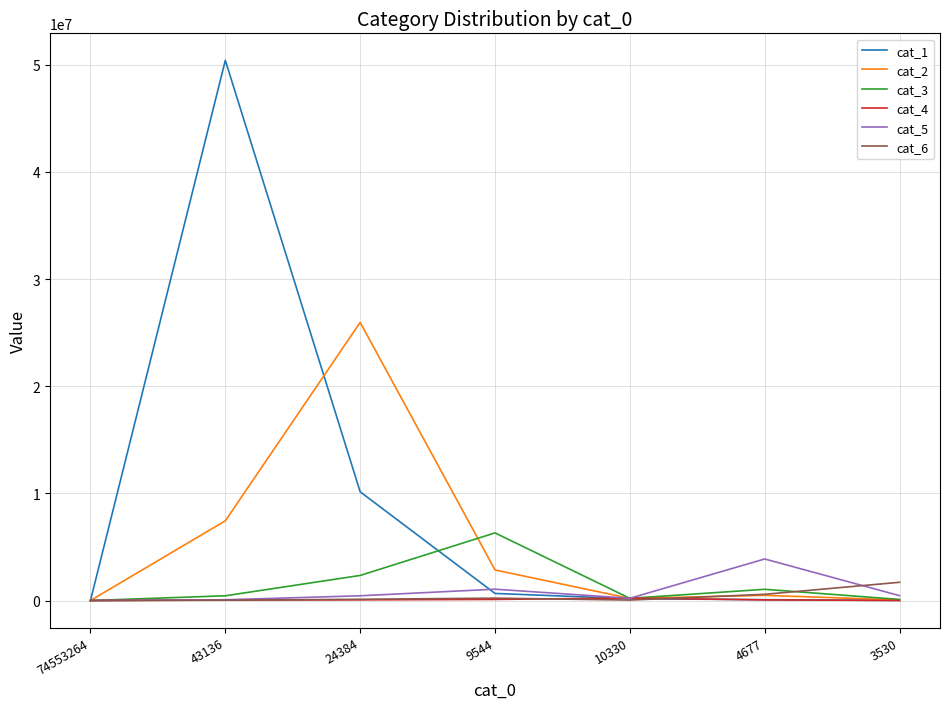

Is the value of cat_3 at 24384 greater than the value of cat_6 at 24384?

Yes